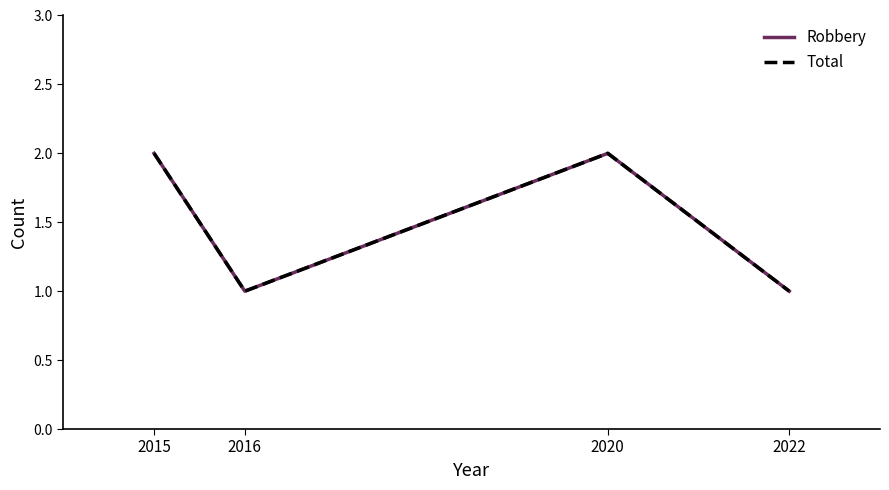

True or false: Robbery and Total cross at least once.

False